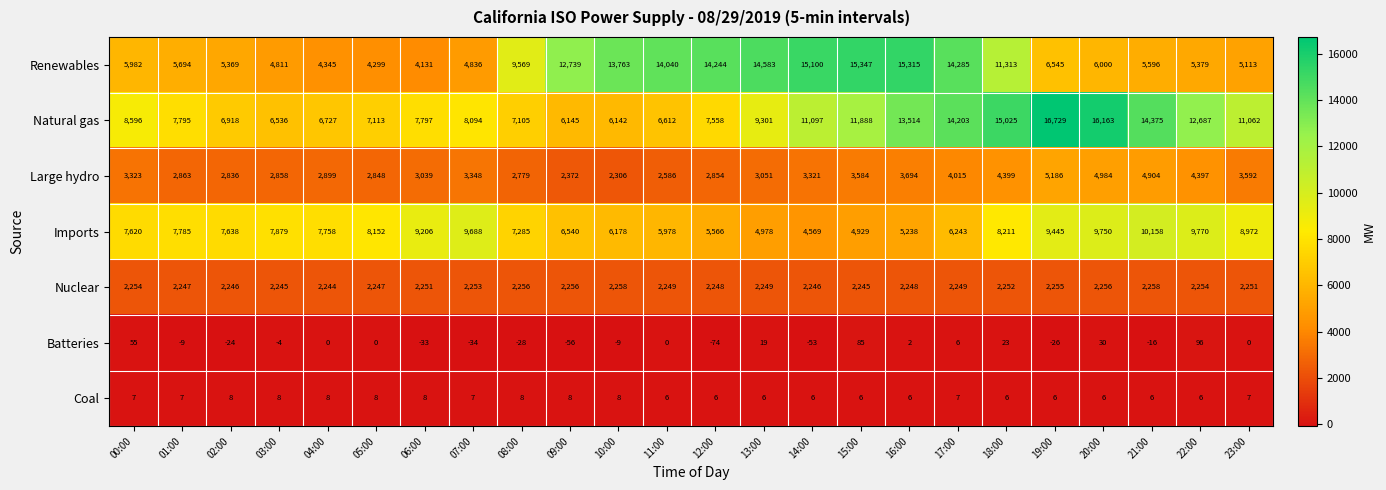

Which series has the largest range (max minus min)?

Renewables